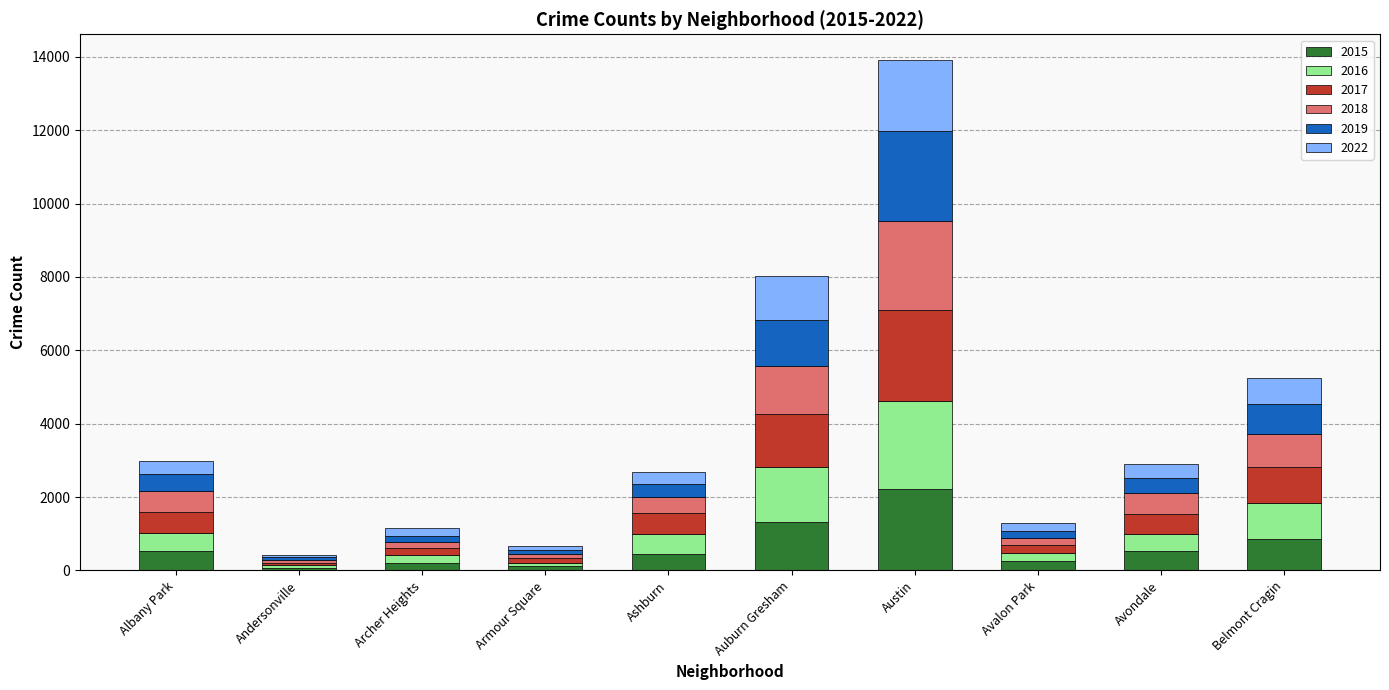

At which category is the sum across all series the highest?

Austin